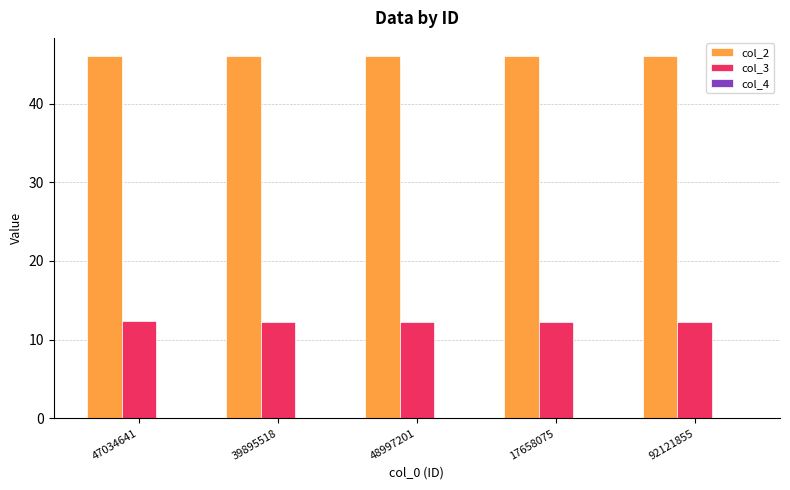

Is it true that col_2 equals 46.0 at 92121855?

True